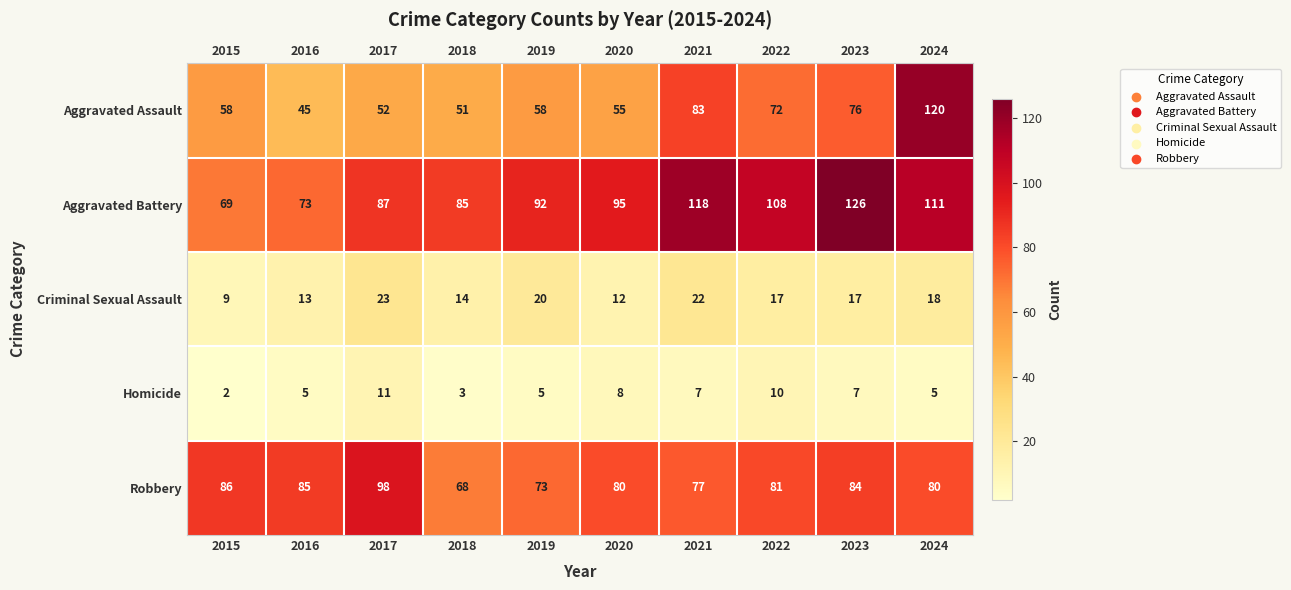

What is the difference between the Homicide values at 2018 and 2017?

8